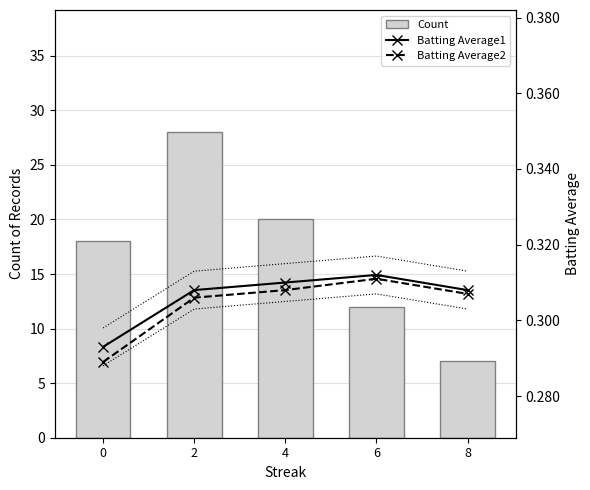

What is the value of the Batting Average2 bar at the 4th from the left?

0.3